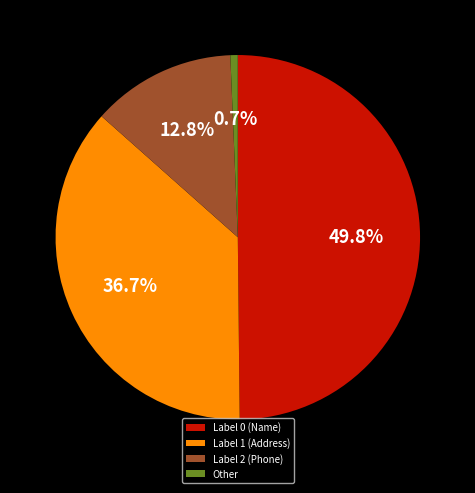

Which category has the smallest portion of the pie?

Other